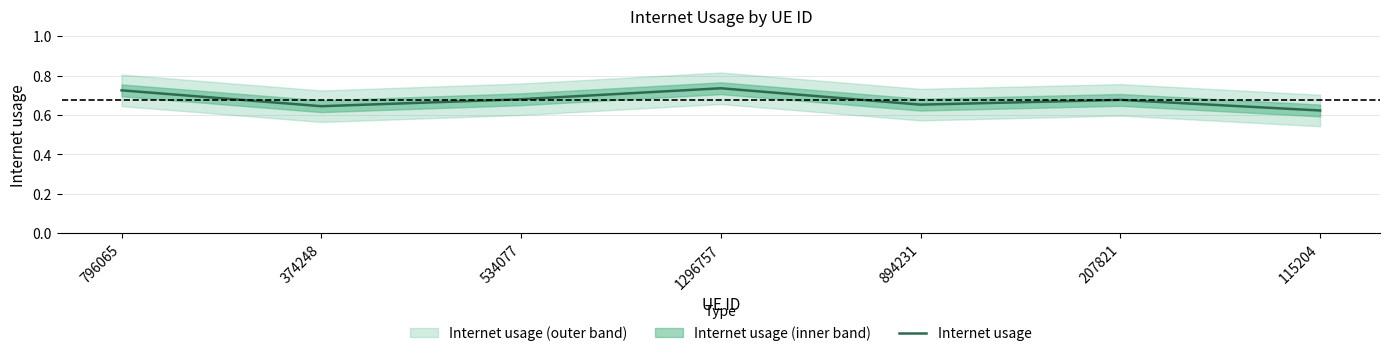

Rank the categories by value from highest to lowest.

1296757, 796065, 534077, 207821, 894231, 374248, 115204